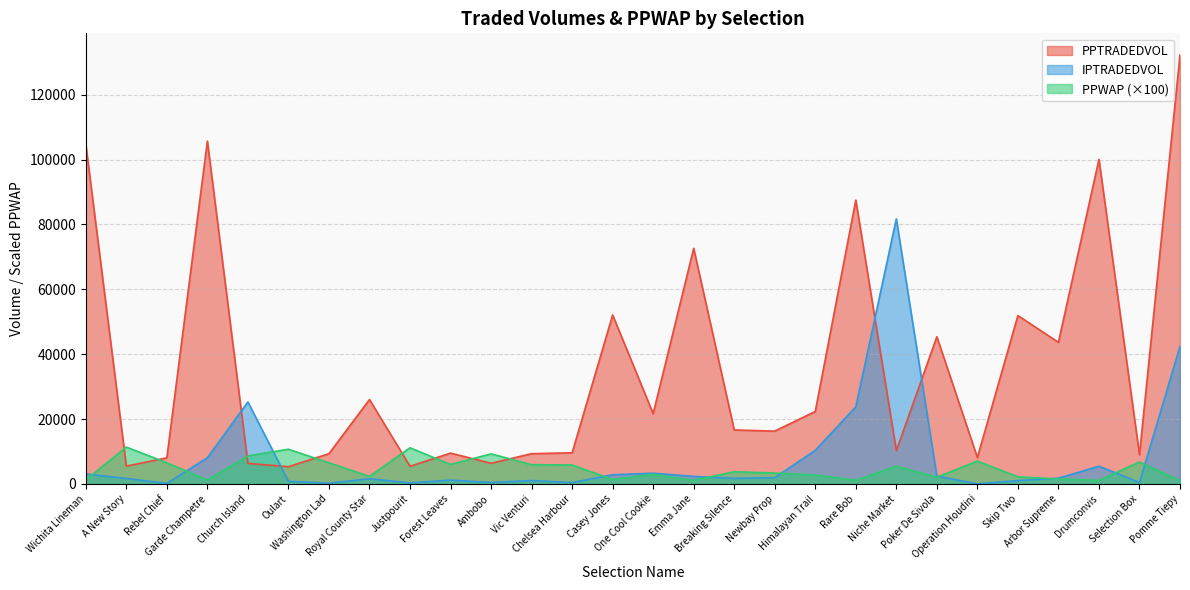

What is the label of the 25th point from the right?

Garde Champetre